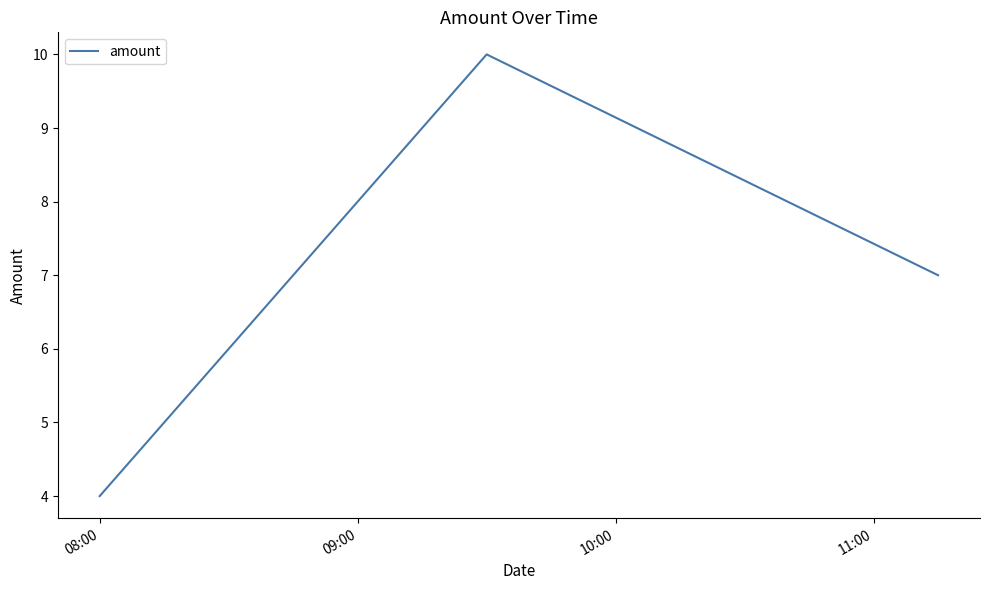

What is the greatest value displayed?

10